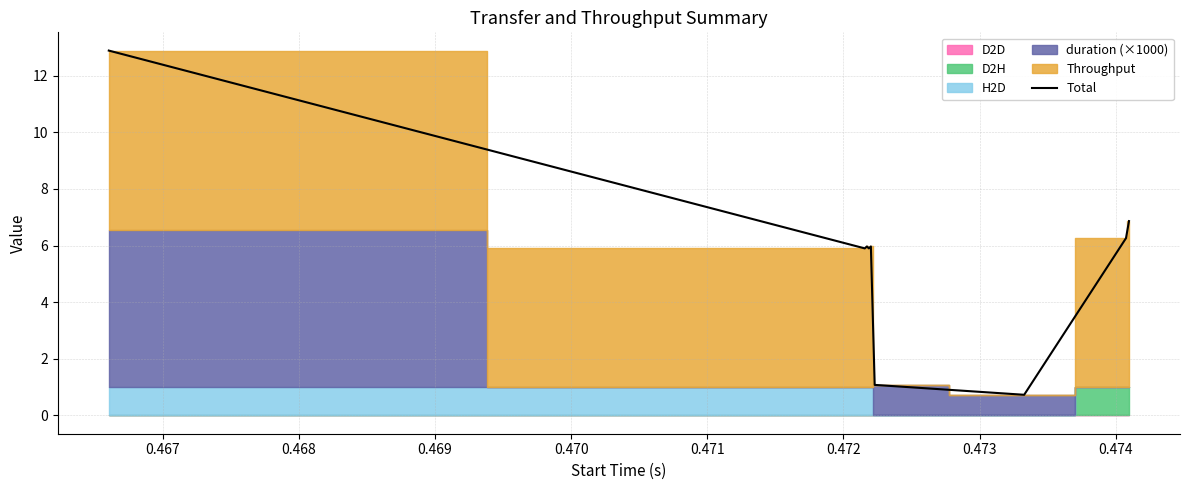

Reading left to right, extract all data points from this chart.

12.9	5.9	6.0	5.9	6.0	1.1	0.7	6.3	6.9